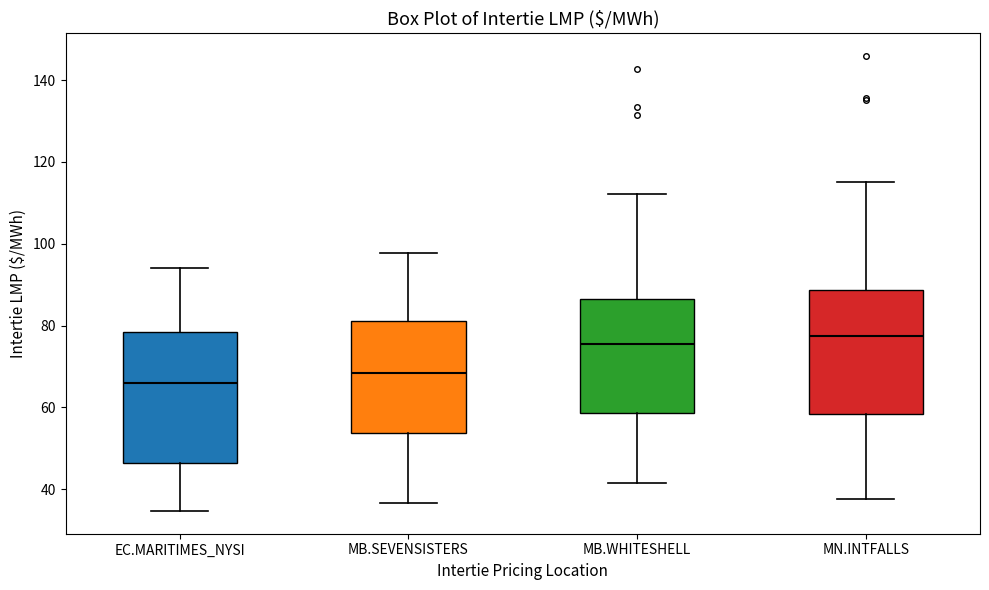

Where is the lower edge of the box for MB.WHITESHELL on the y-axis? The values are not printed on the chart, so give them approximately, as read against the axis.

58